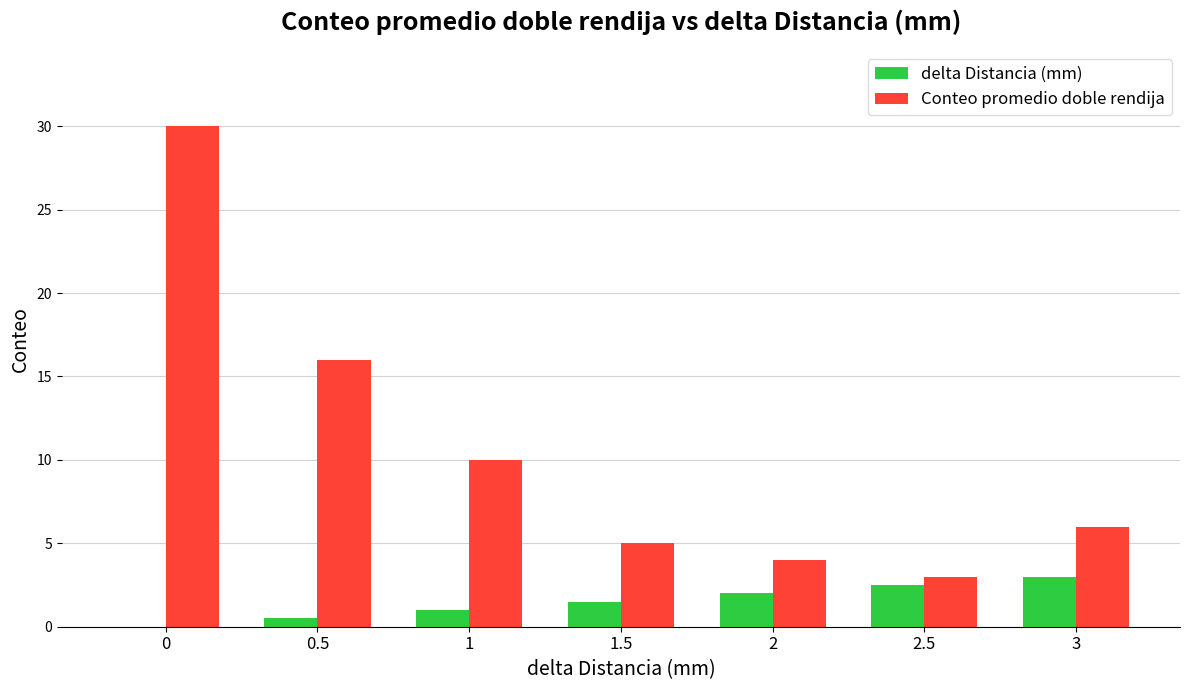

Reading left to right, extract all data points from this chart.

delta Distancia (mm): 0.0	0.5	1.0	1.5	2.0	2.5	3.0
Conteo promedio doble rendija: 30.0	16.0	10.0	5.0	4.0	3.0	6.0